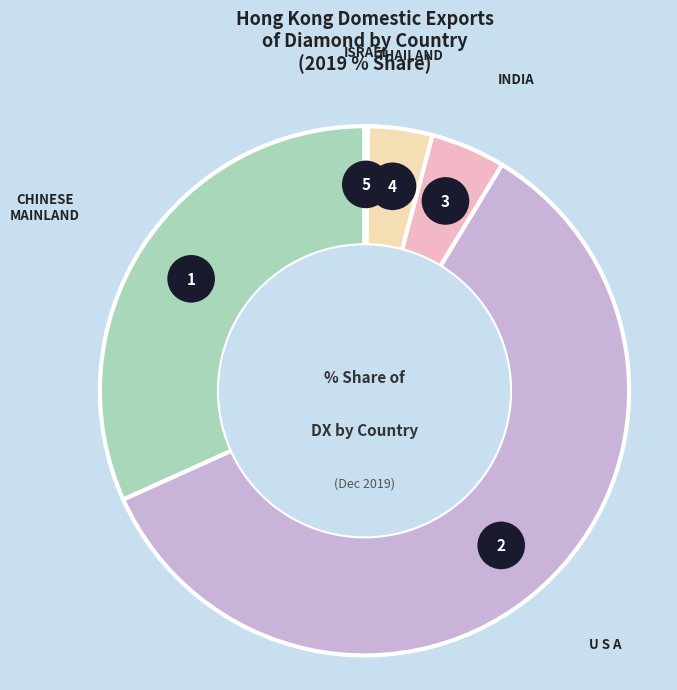

Count the number of slices in the pie.

5